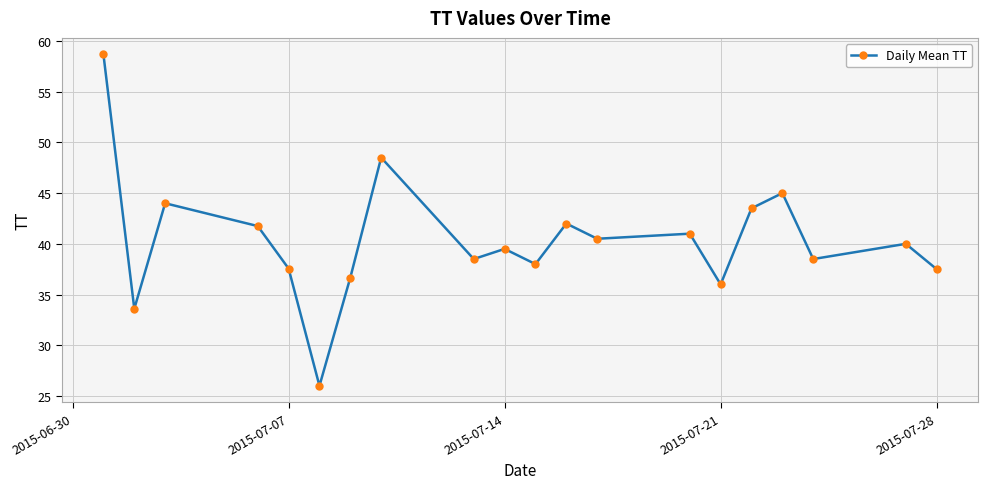

What is the value of the 11th point from the left?

38.0